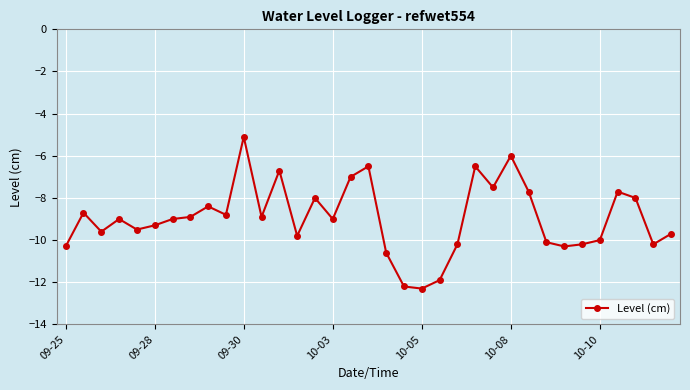

Reading right to left, list all the values displayed in this chart.

-9.7	-10.2	-8.0	-7.7	-10.0	-10.2	-10.3	-10.1	-7.7	-6.0	-7.5	-6.5	-10.2	-11.9	-12.3	-12.2	-10.6	-6.5	-7.0	-9.0	-8.0	-9.8	-6.7	-8.9	-5.1	-8.8	-8.4	-8.9	-9.0	-9.3	-9.5	-9.0	-9.6	-8.7	-10.3